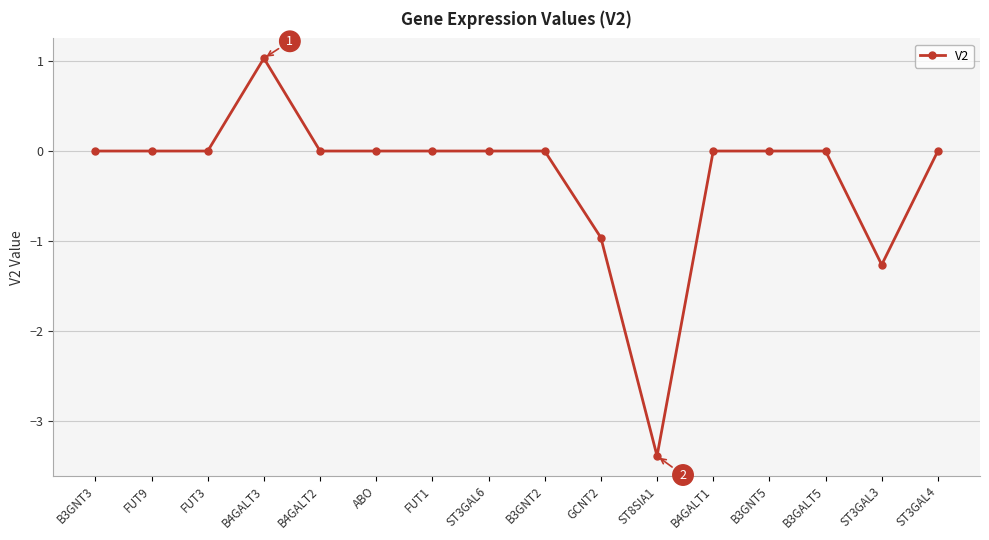

True or false: the data has more than 0 interior local peaks.

True